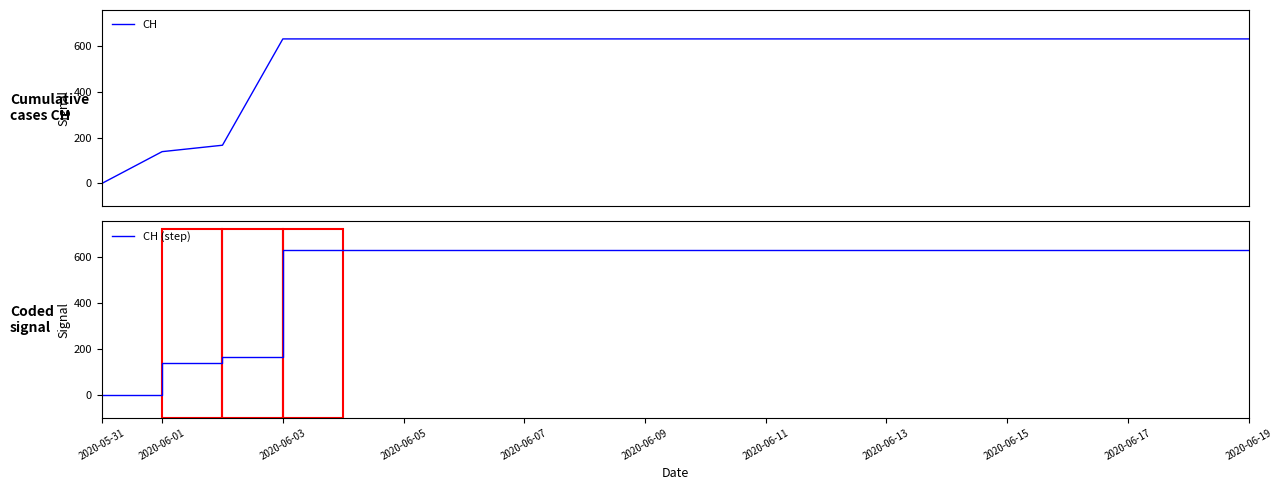

How many lines are shown in the chart?

2